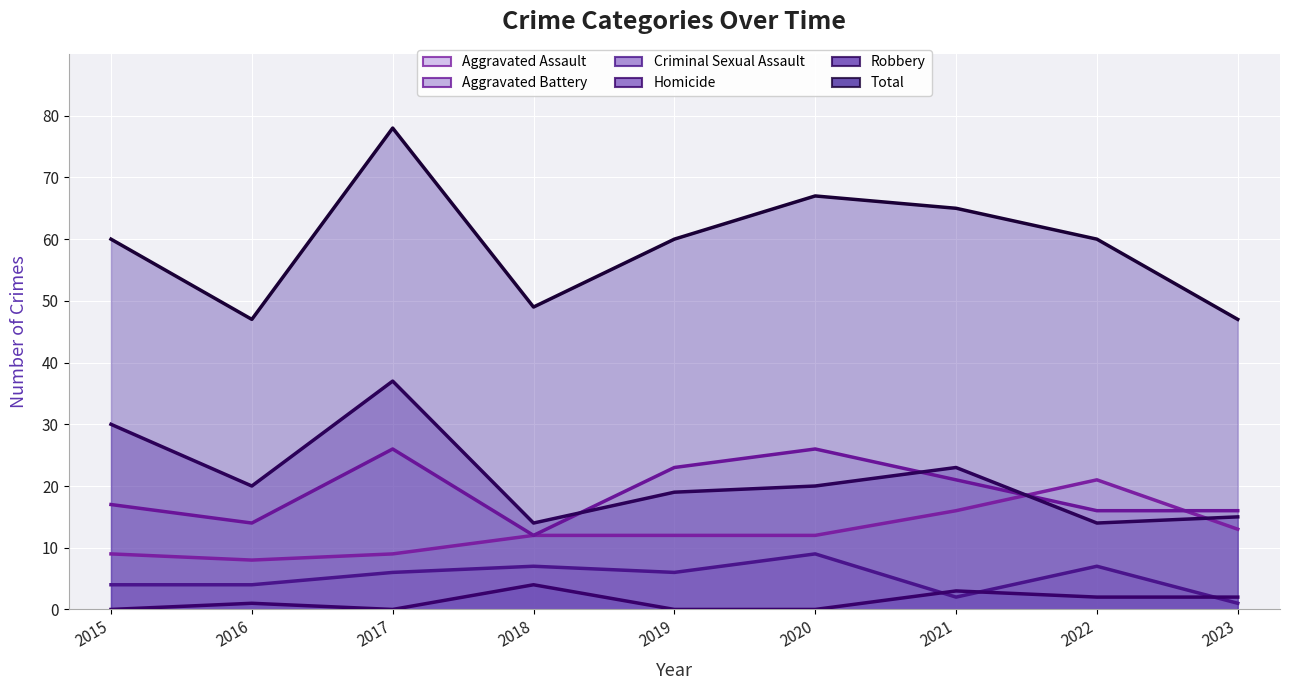

What is the highest value of the Aggravated Assault series?

21